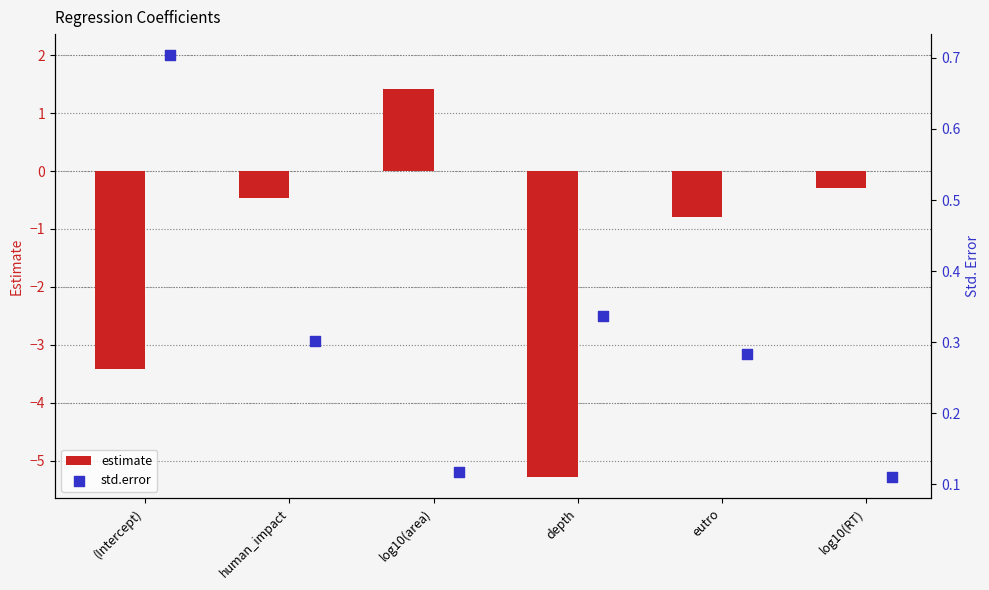

Which series has the largest Y range (max minus min)?

estimate